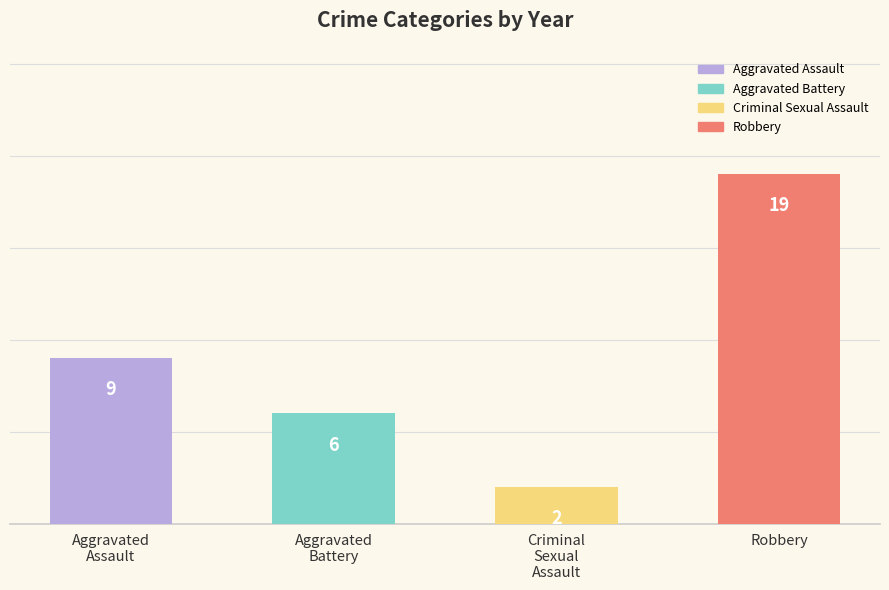

Which label corresponds to the largest value in the chart?

Robbery